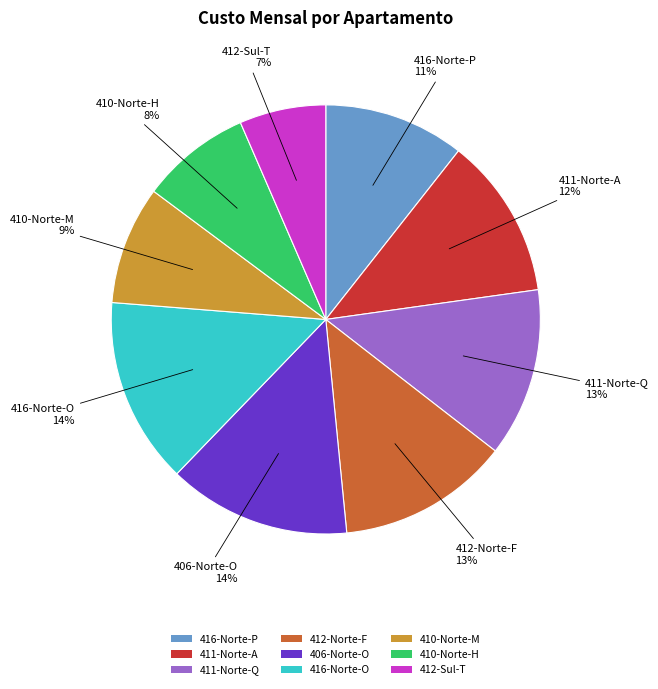

True or false: 406-Norte-O accounts for 4% of the total.

False